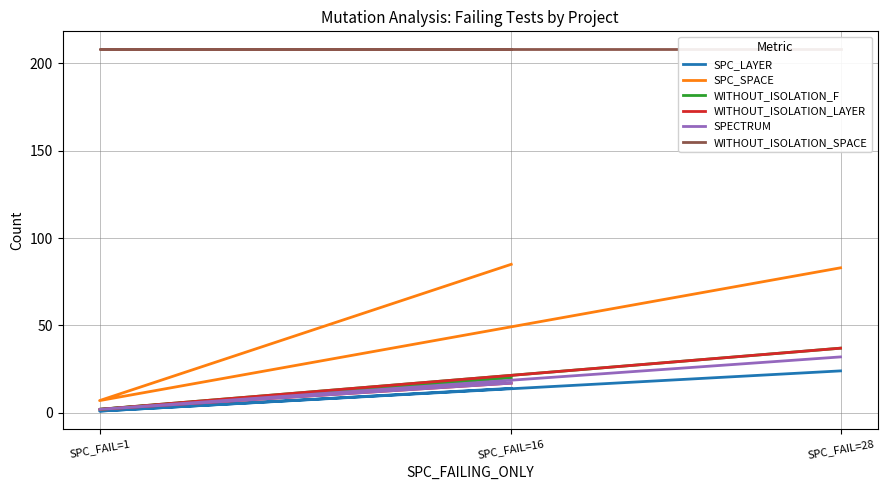

The SPECTRUM series shows 17 at SPC_FAIL=16. True or false?

True